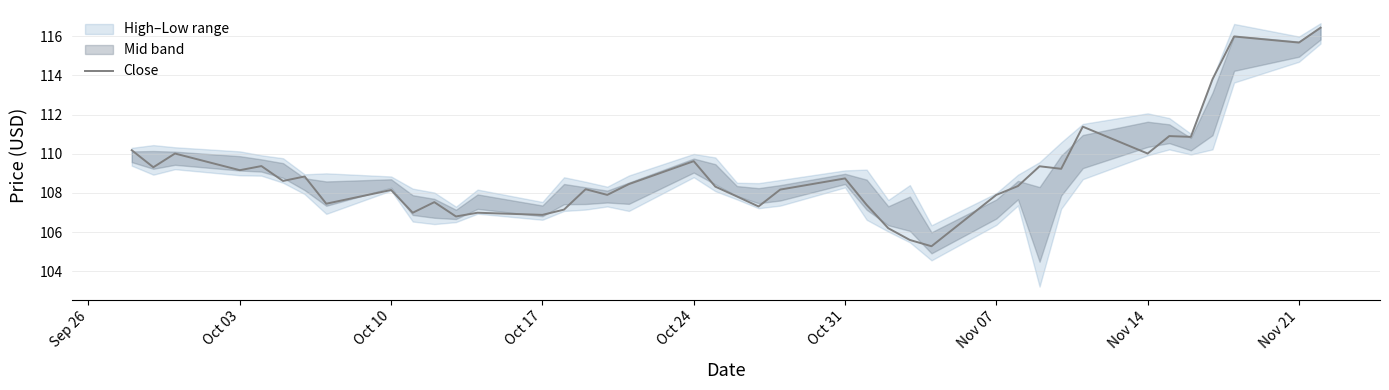

What is the lowest value of the Close series?

105.3